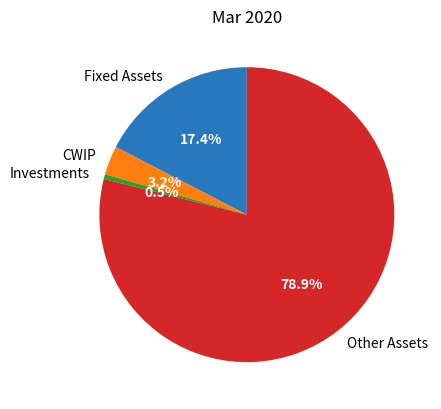

Between Other Assets and CWIP, which is larger?

Other Assets